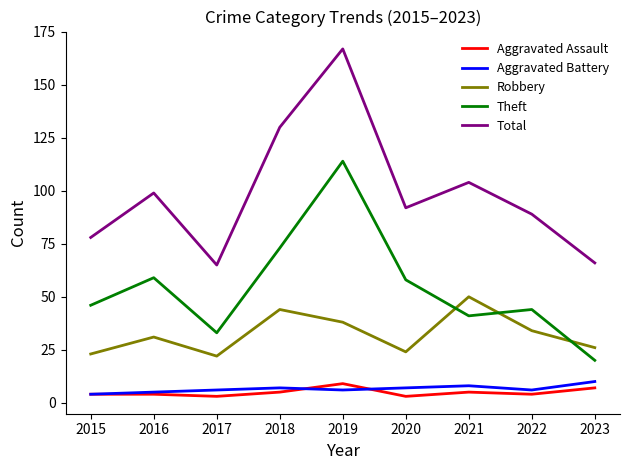

Which series has the largest total across all categories?

Total